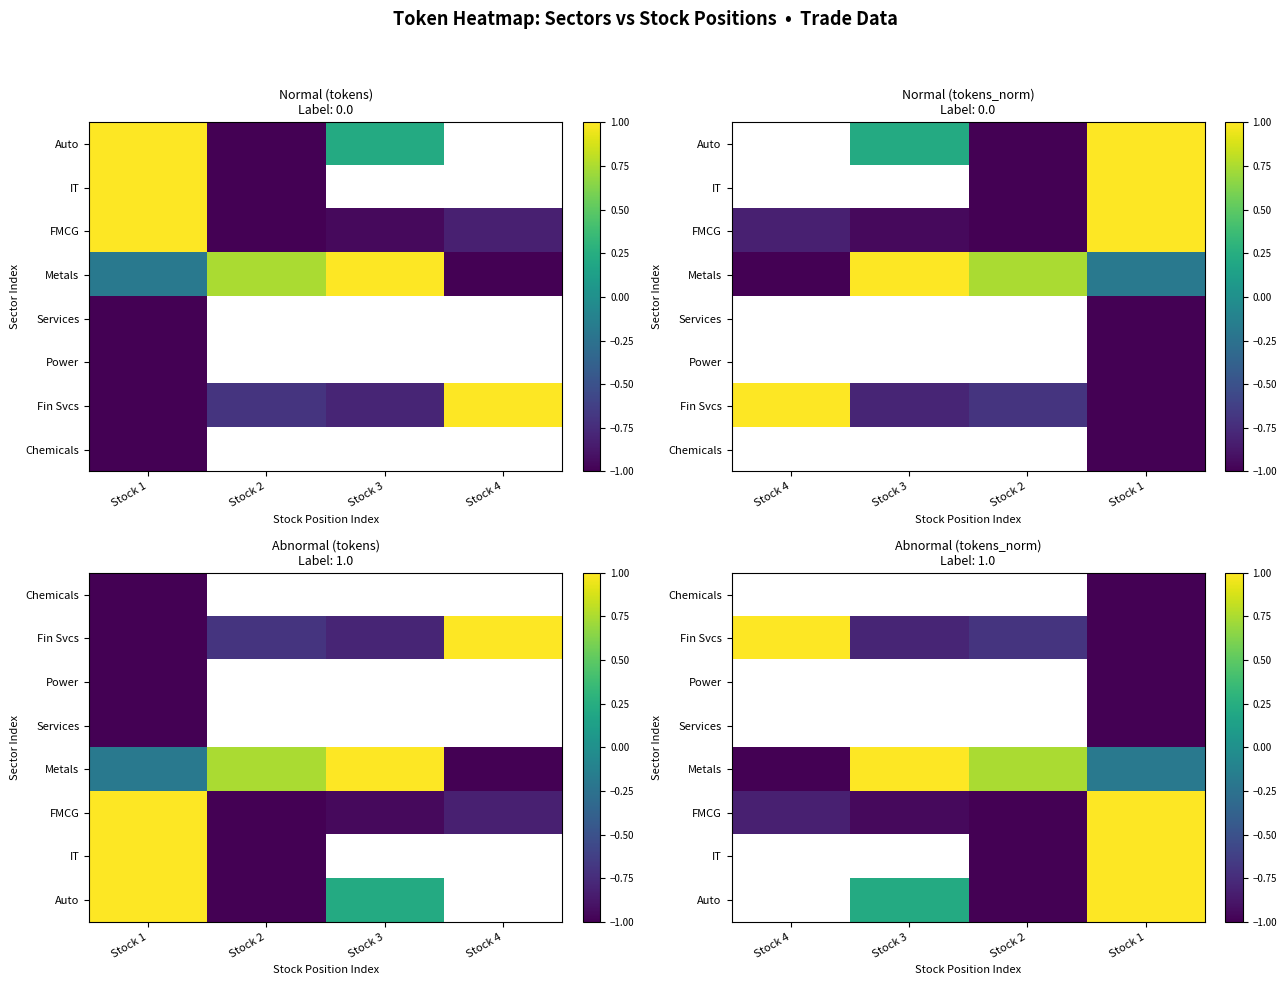

What is the approximate value of Metals at Stock 4?

-1.0